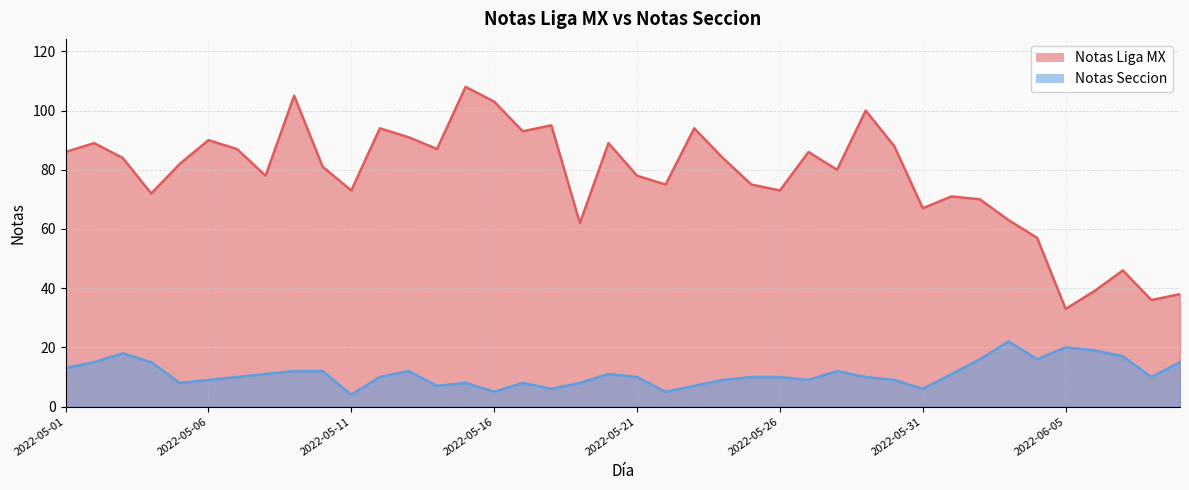

List the series in order of their peak value, lowest first.

Notas Seccion, Notas Liga MX